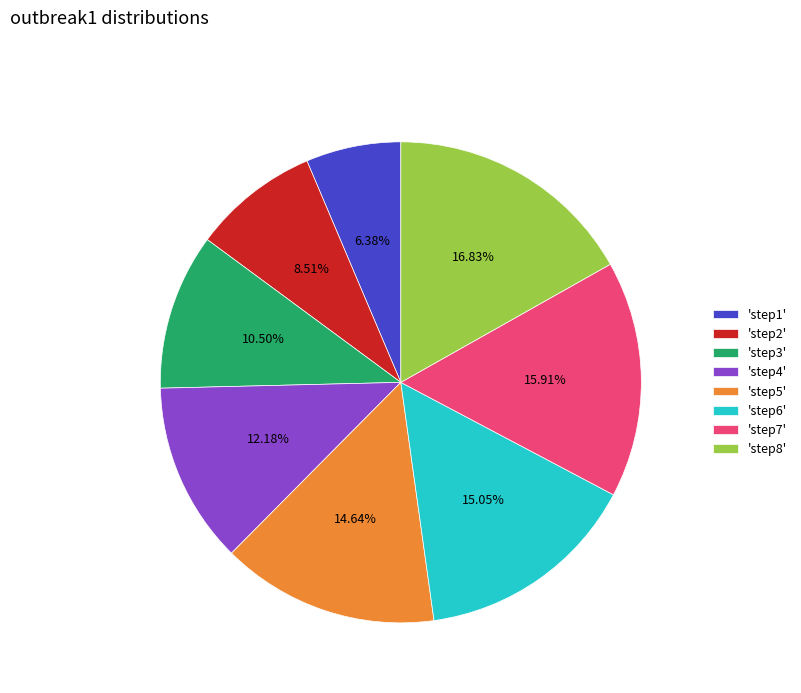

Count the number of slices in the pie.

8